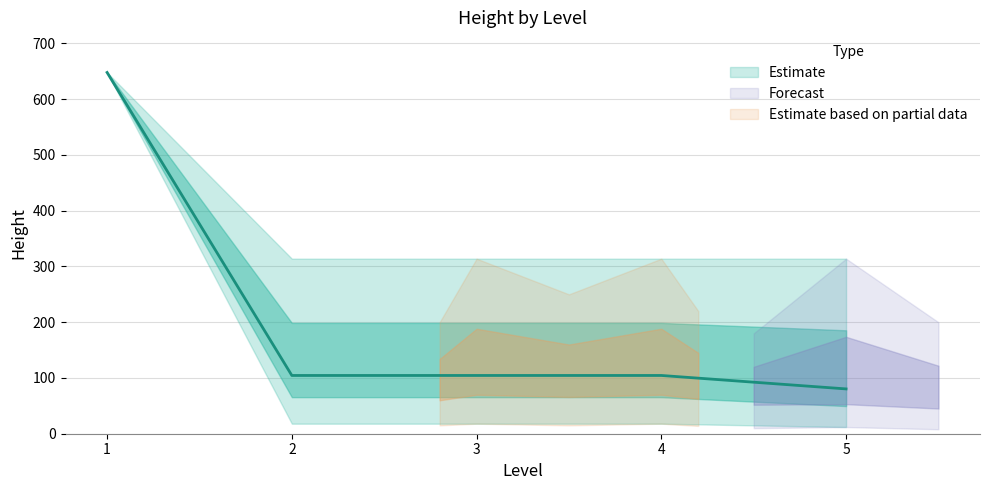

Does the chart have visible grid lines?

Yes